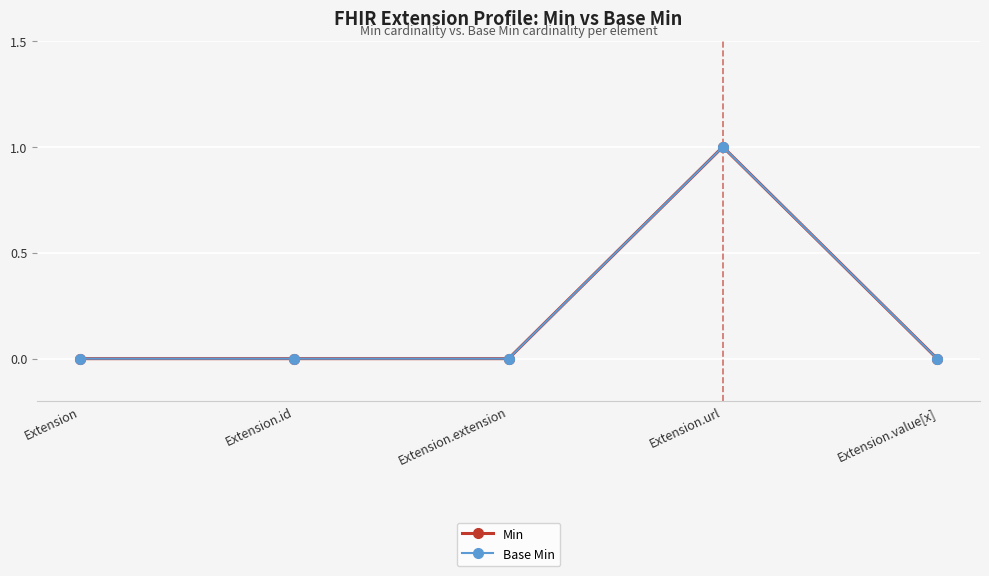

Does the chart have visible grid lines?

Yes